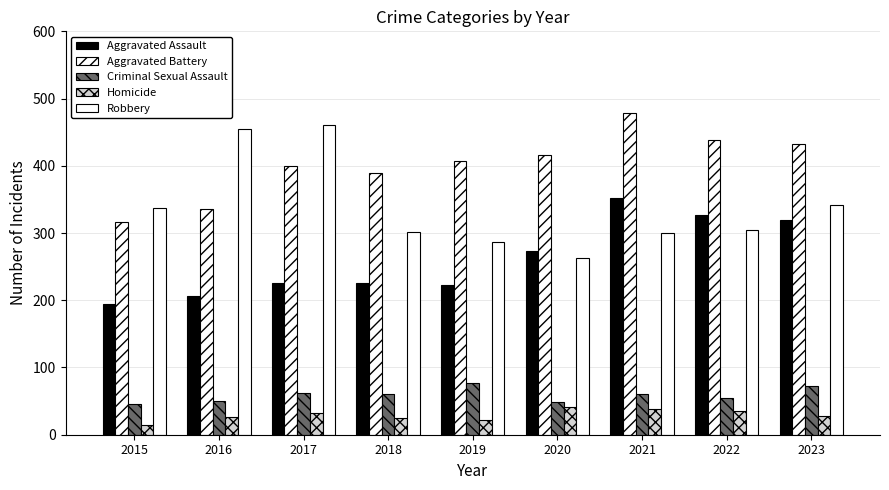

What is the value of the Homicide bar at the 8th from the left?

36